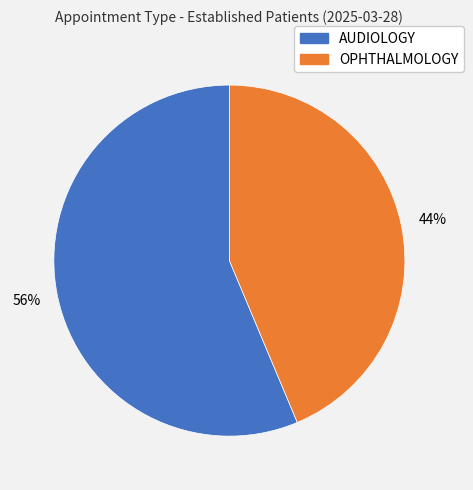

Between OPHTHALMOLOGY and AUDIOLOGY, which is larger?

AUDIOLOGY